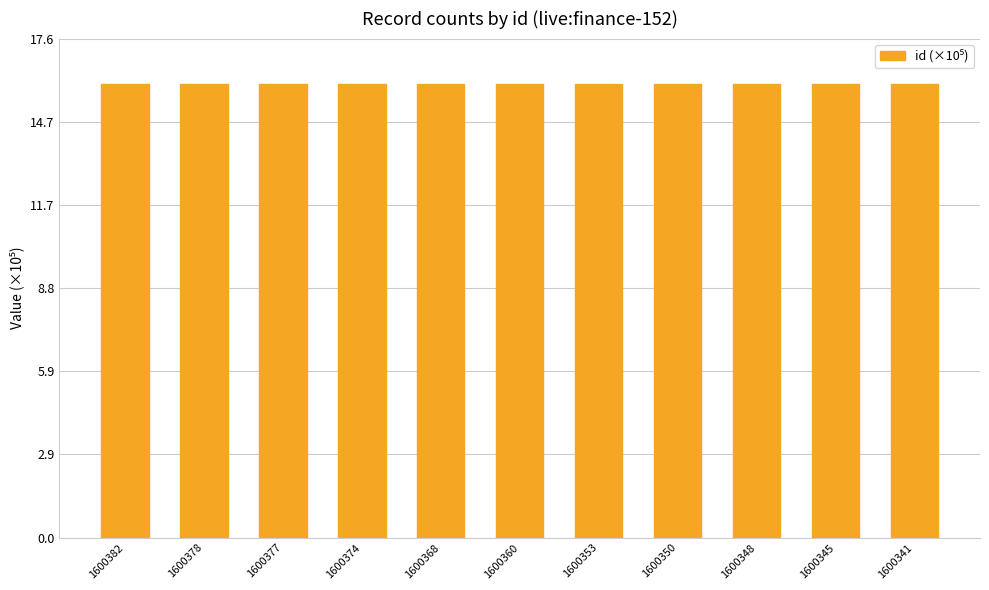

The value at 1600350 is 11.2. True or false?

False